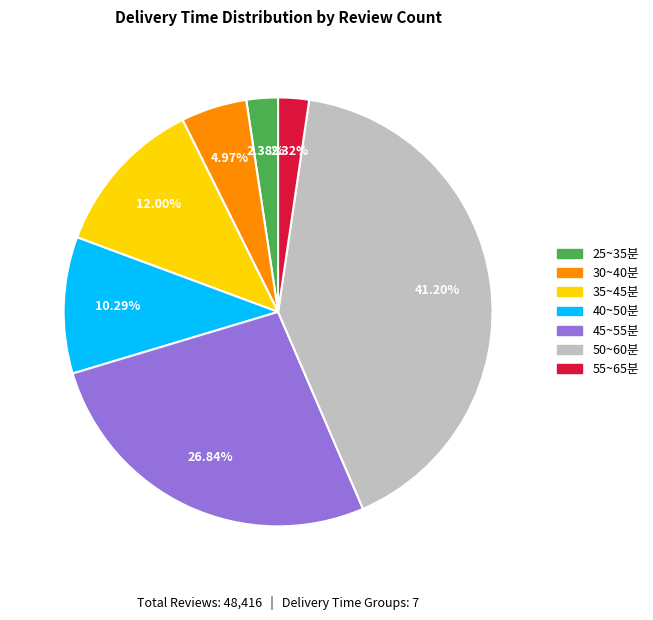

Does any single category account for the majority?

No